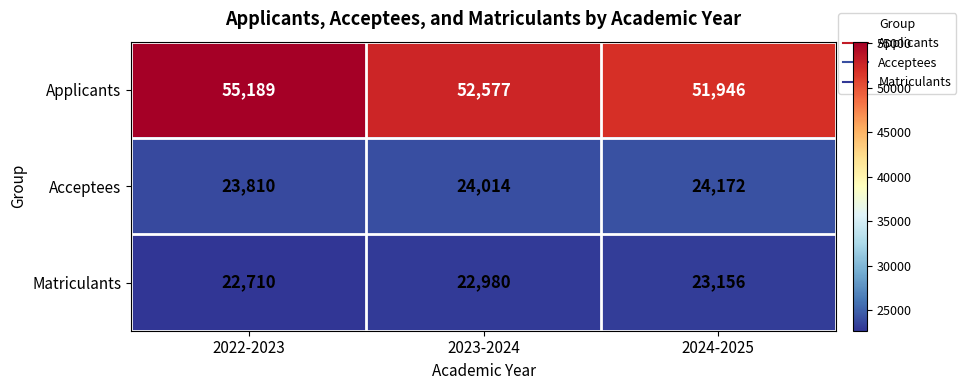

What is the total value across all series at 2023-2024?

99571